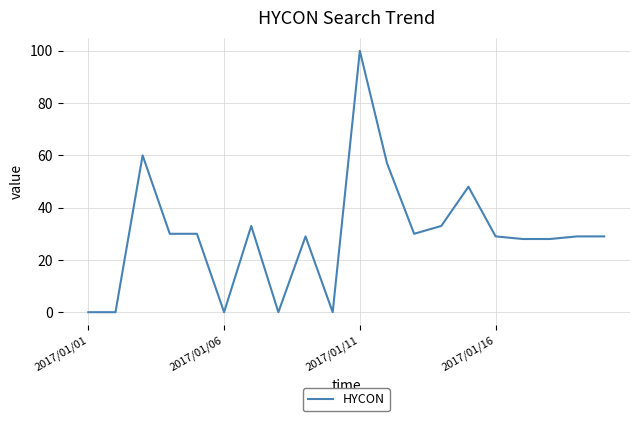

What is the average value?

30